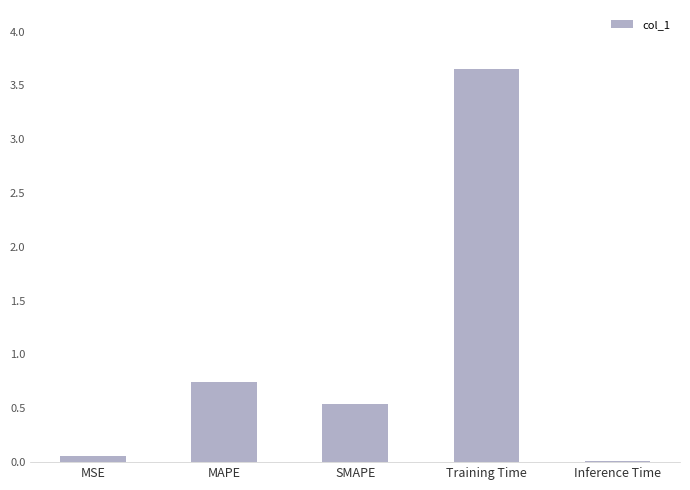

At which category does the chart reach its peak across all series?

Training Time